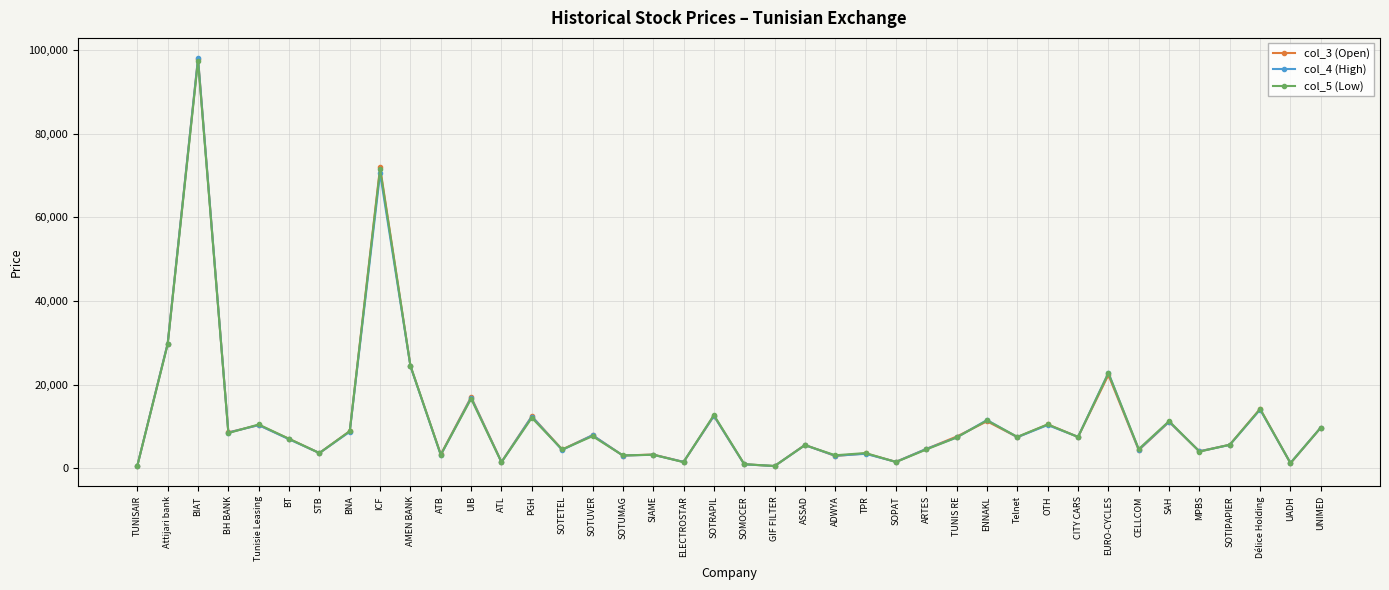

At which category does col_4 (High) reach its first local peak?

BIAT